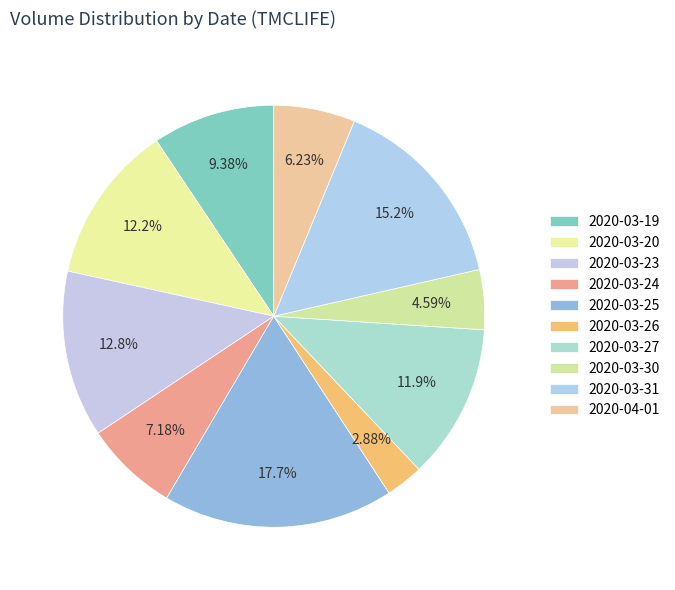

Which category has the biggest portion of the pie?

2020-03-25